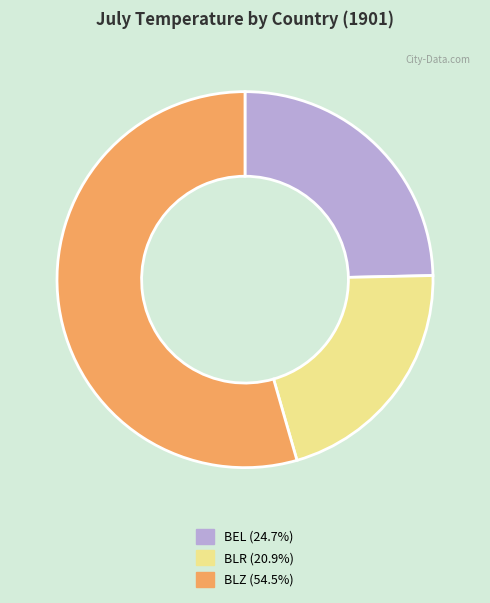

Does BLR (20.9%) account for over 50% of the chart?

No